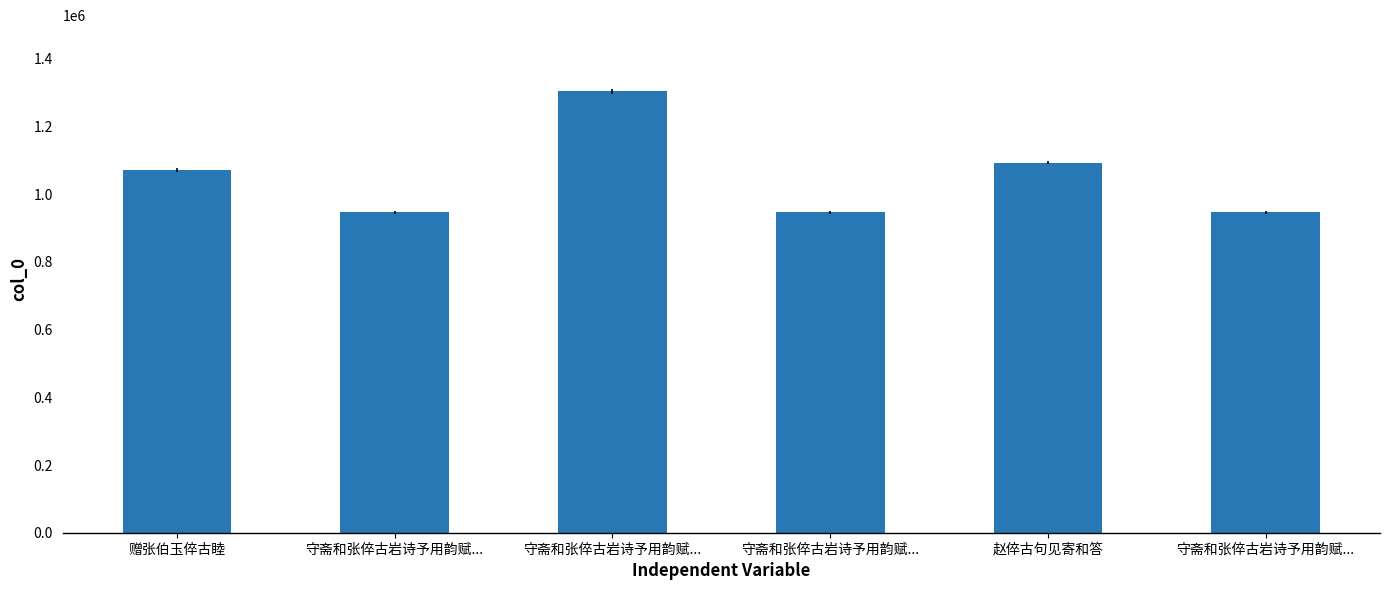

At which category does the chart reach its peak across all series?

守斋和张倅古岩诗予用韵赋...